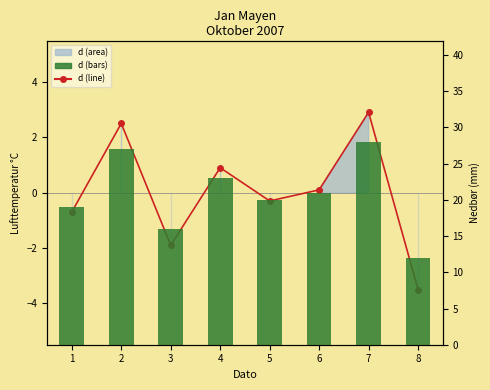

What is the total value across all series at 6?

21.1